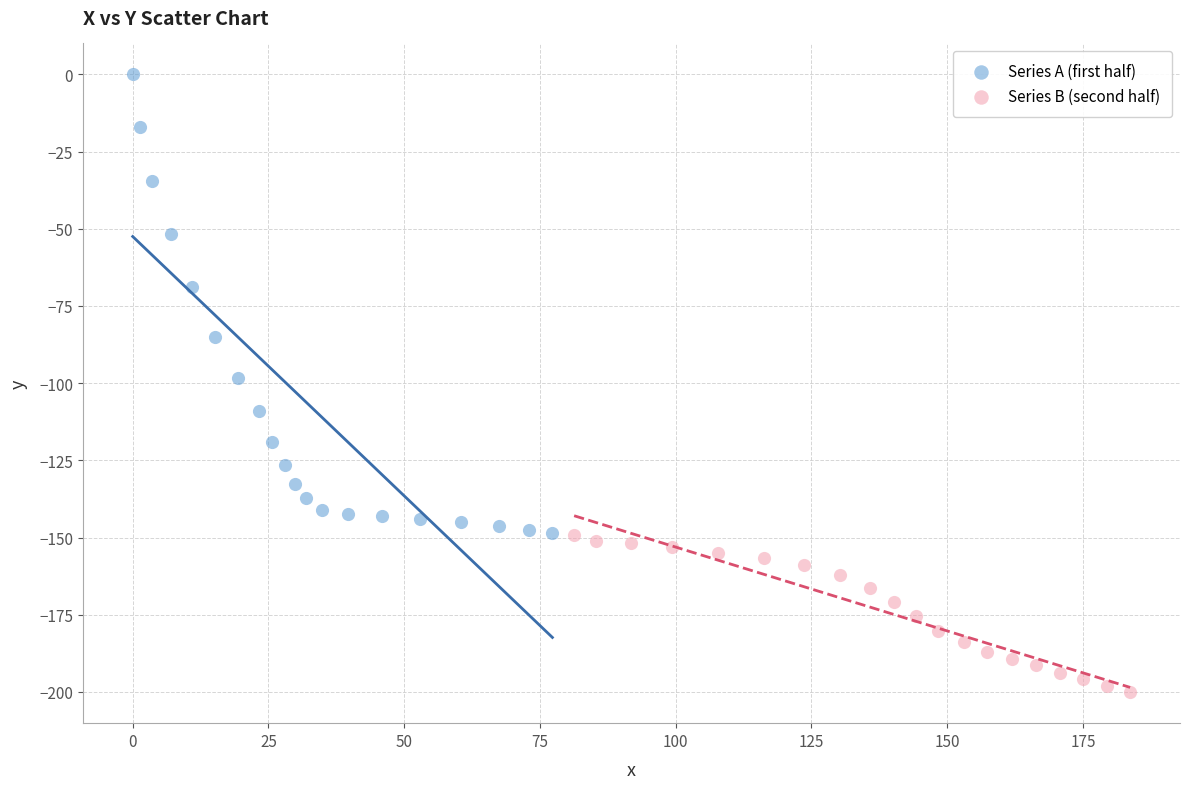

Which series has the largest Y range (max minus min)?

Series A (first half)